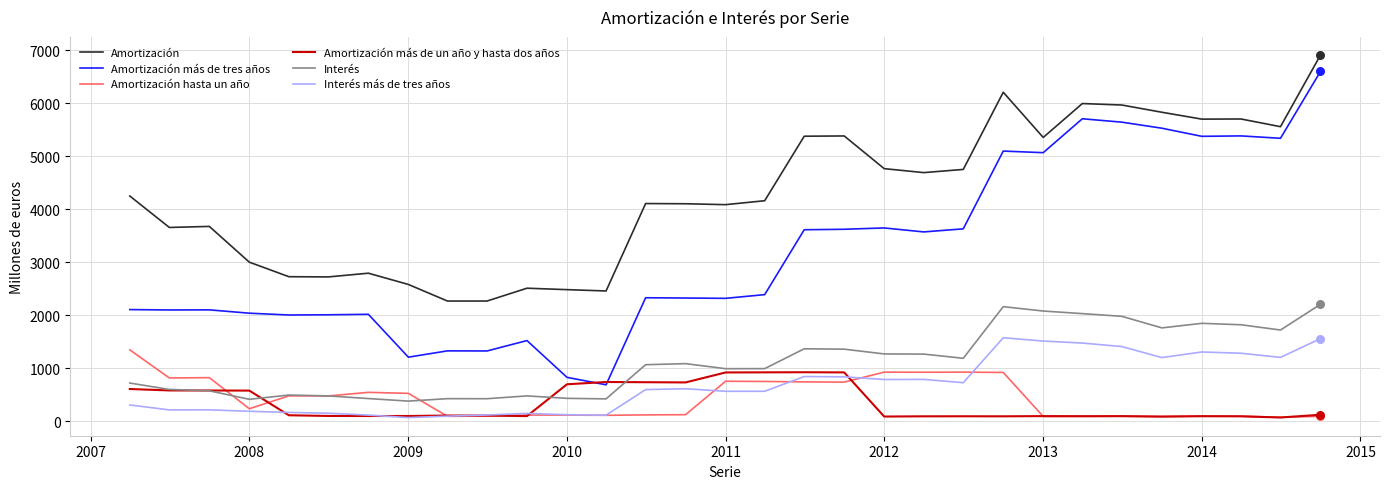

True or false: Amortización más de tres años and Interés cross at least once.

False